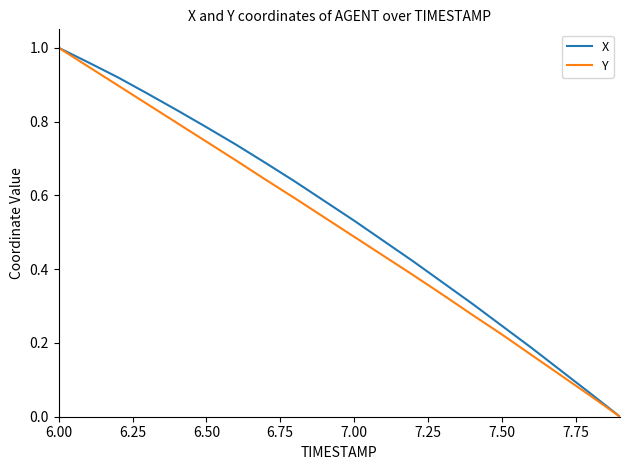

What are all the series names shown in the legend?

X, Y